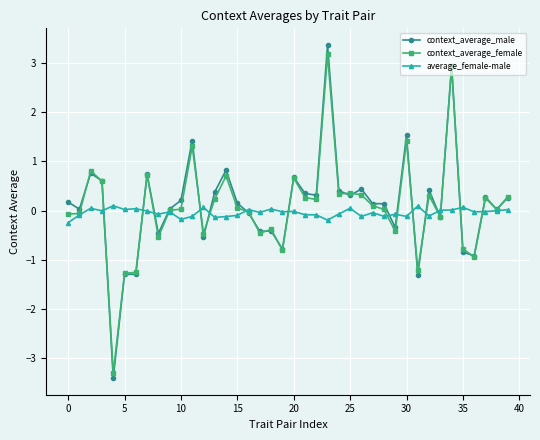

List the series in order of their overall mean, lowest first.

average_female-male, context_average_female, context_average_male